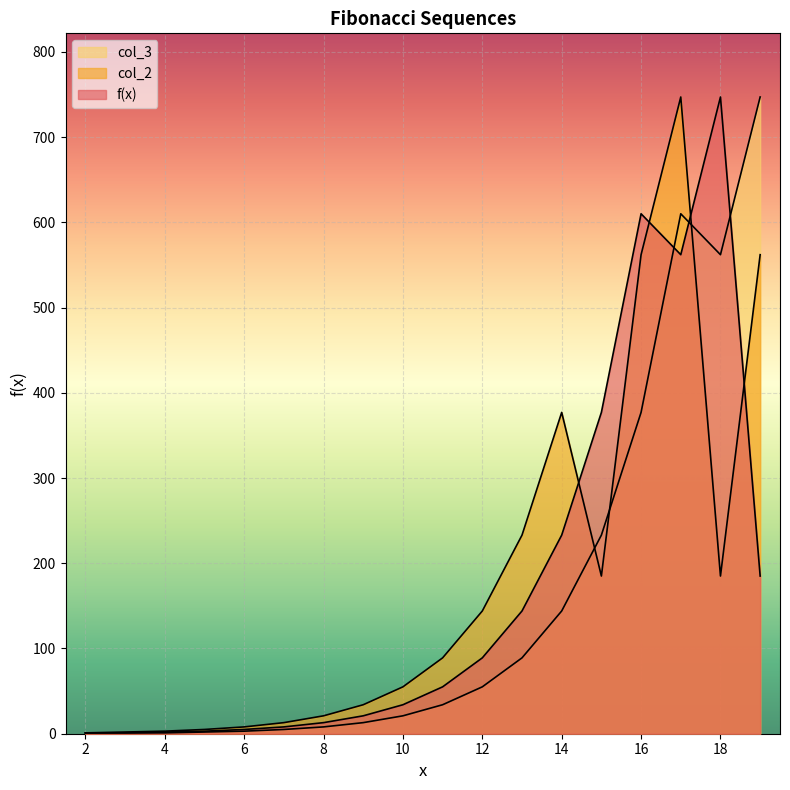

What is the difference between the second highest and second lowest values in the f(x) series?

609